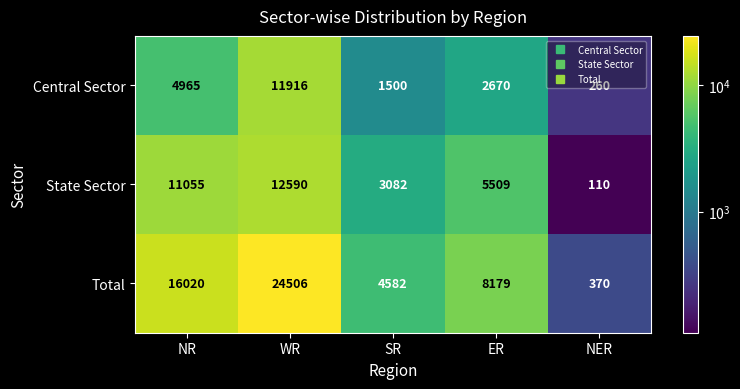

Where does the State Sector series first go above 5509?

NR